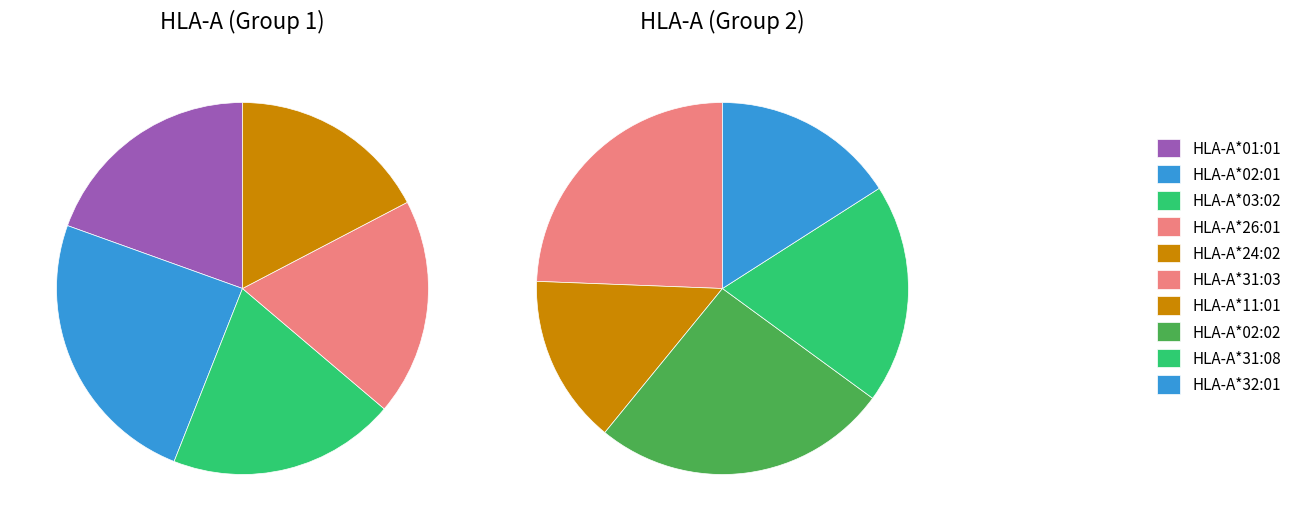

Is there any slice that represents more than half of the pie?

No